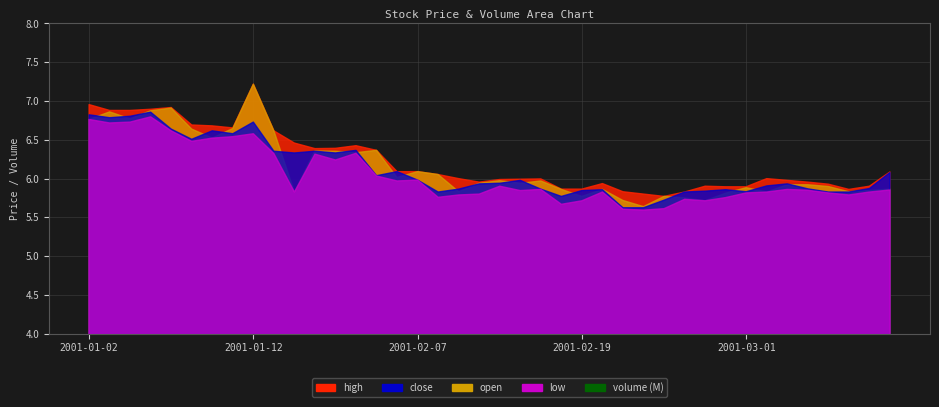

At which category does high reach its first local peak?

4